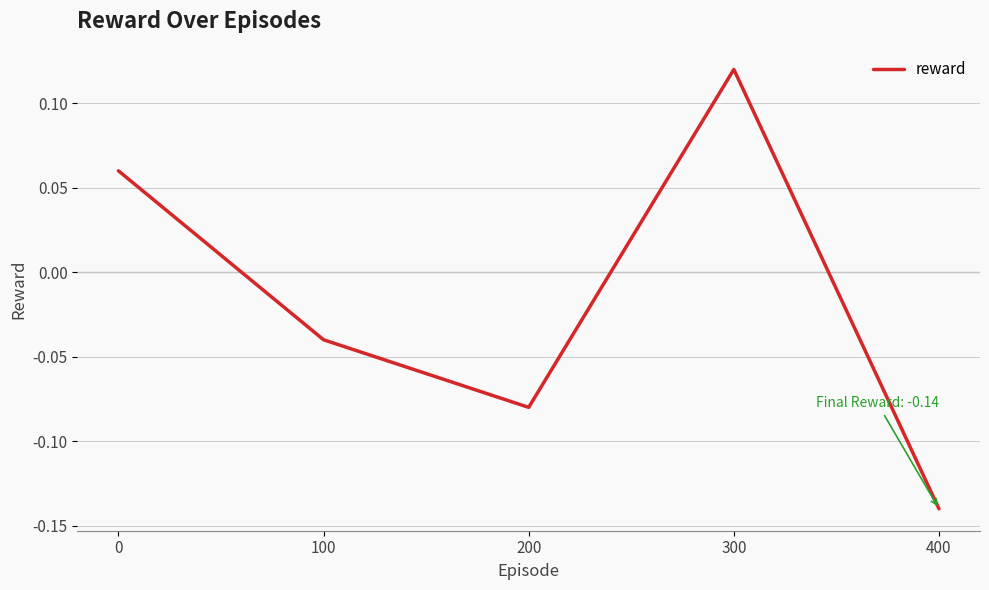

What is the difference between the values at 400 and 0?

0.2